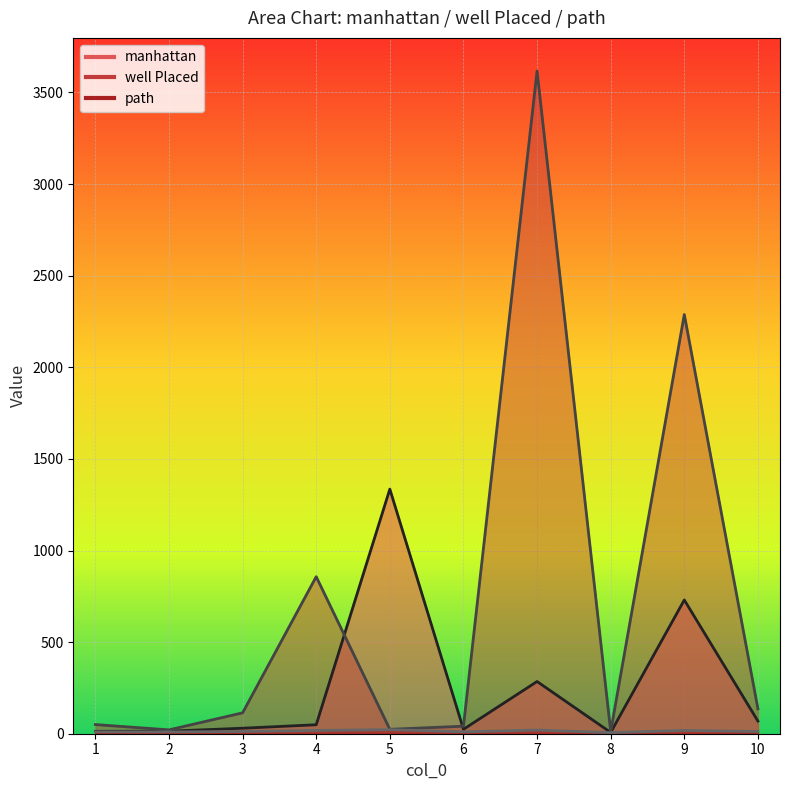

Is the value of path at 1 greater than the value of well Placed at 6?

No